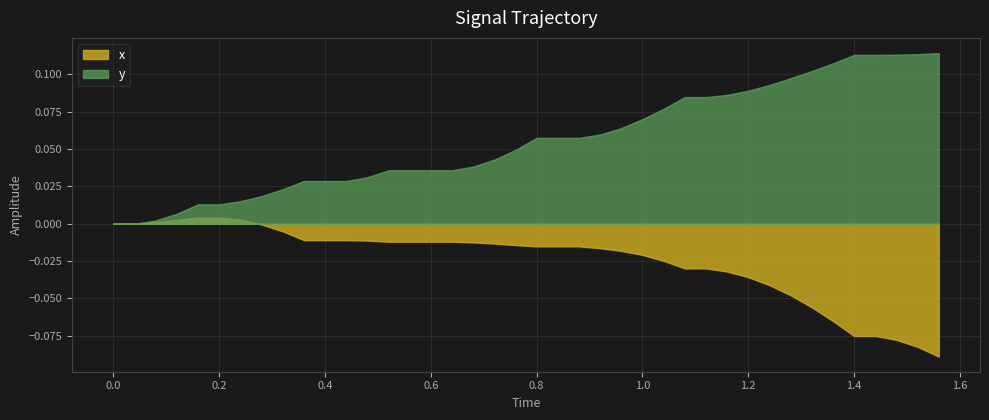

Which series has the largest total across all categories?

y